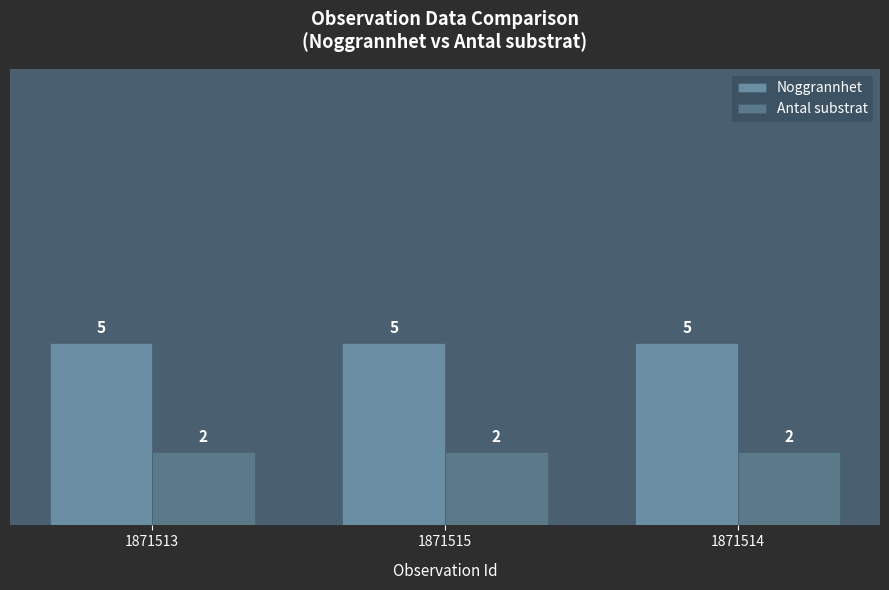

Is it true that Antal substrat equals 2 at 1871514?

True